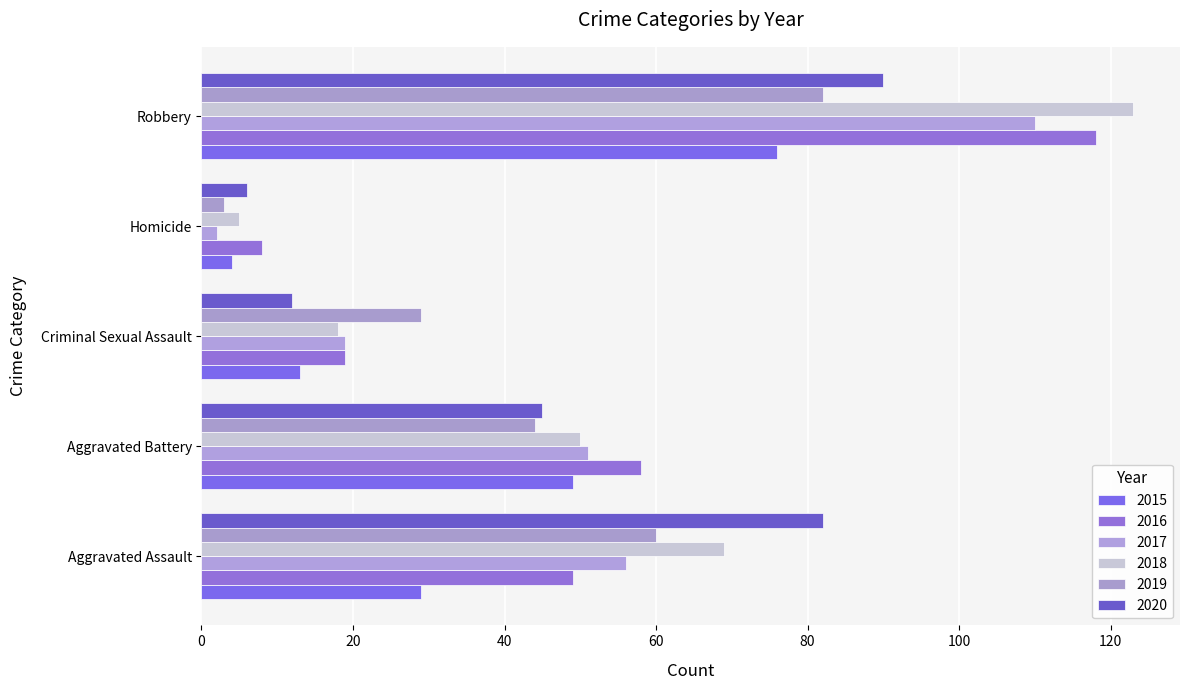

What is the difference between the maximum and minimum values in the 2015 series?

72